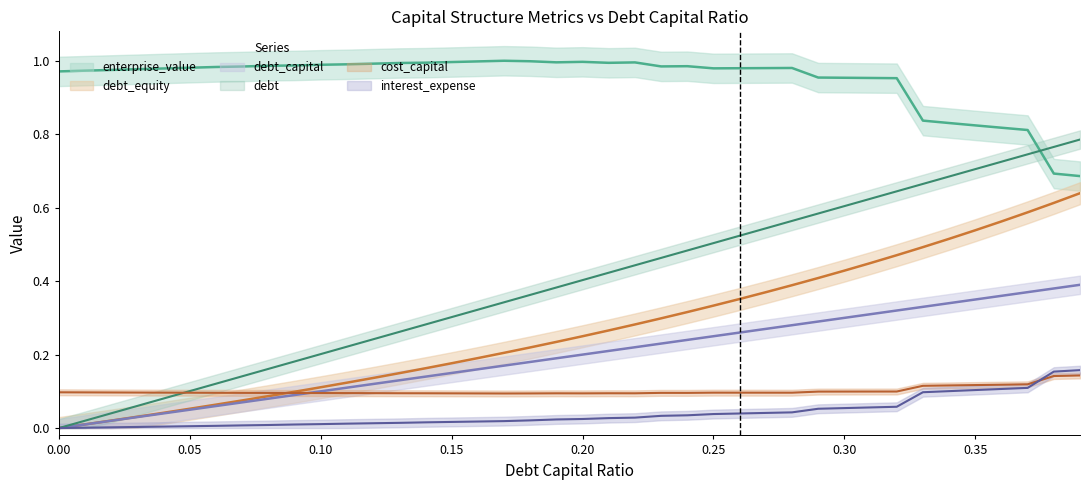

Is the value of cost_capital at 0.39 greater than the value of debt at 0.02?

Yes